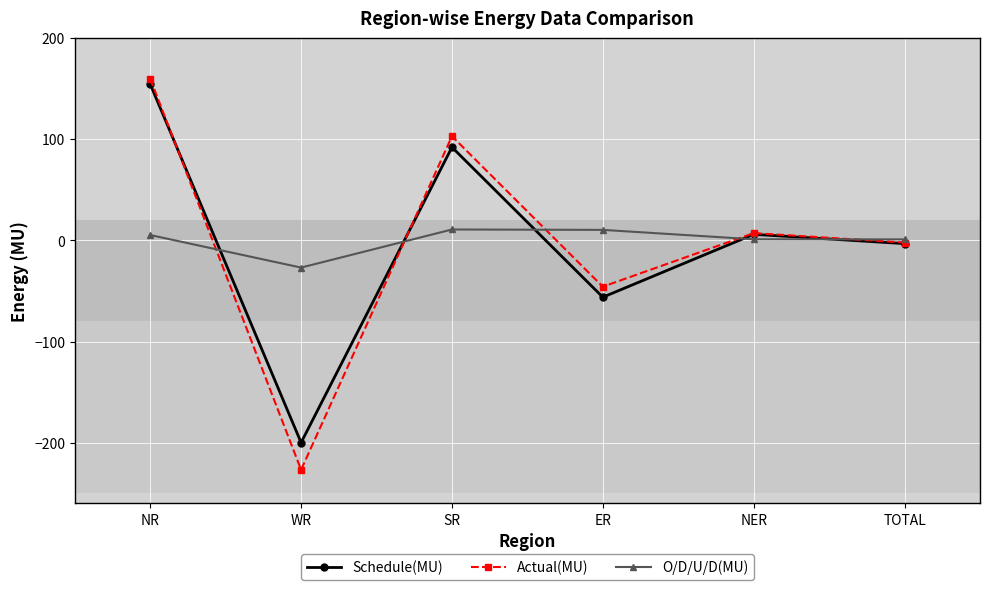

What is the sum of the O/D/U/D(MU) values at NR and WR?

-21.4